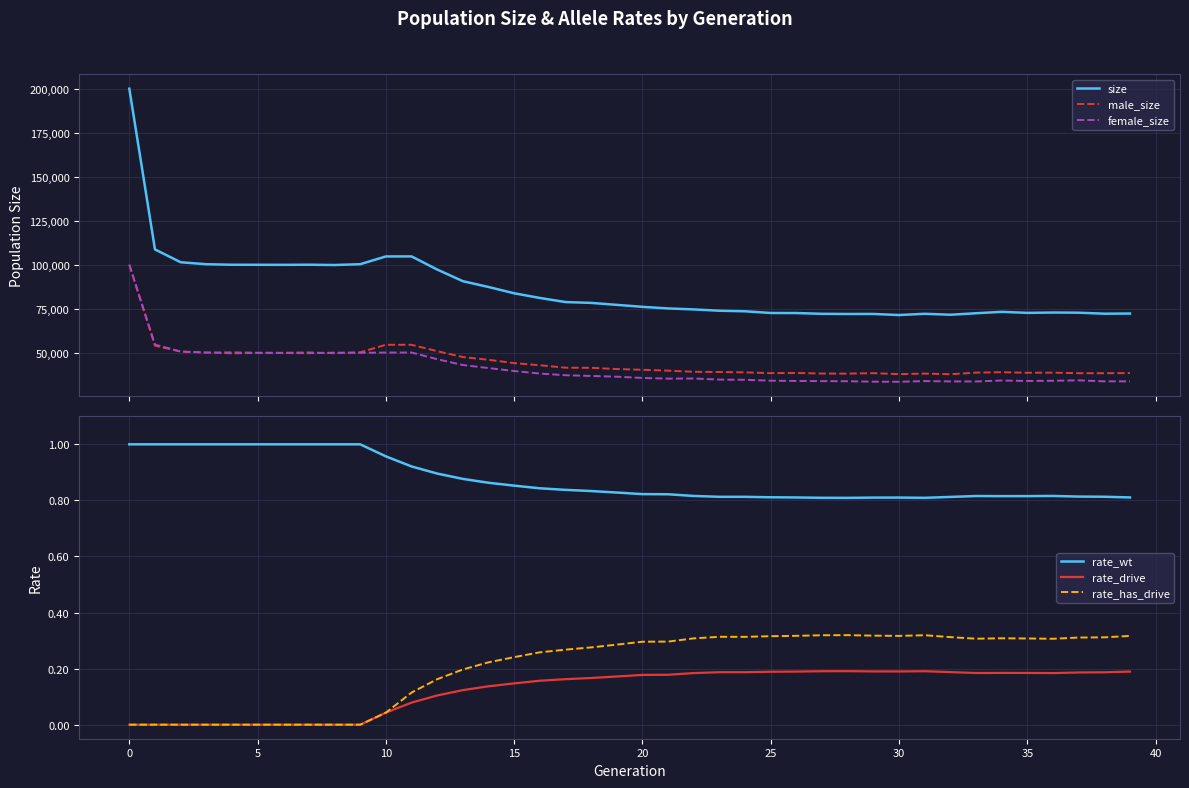

How many lines are shown in the chart?

6